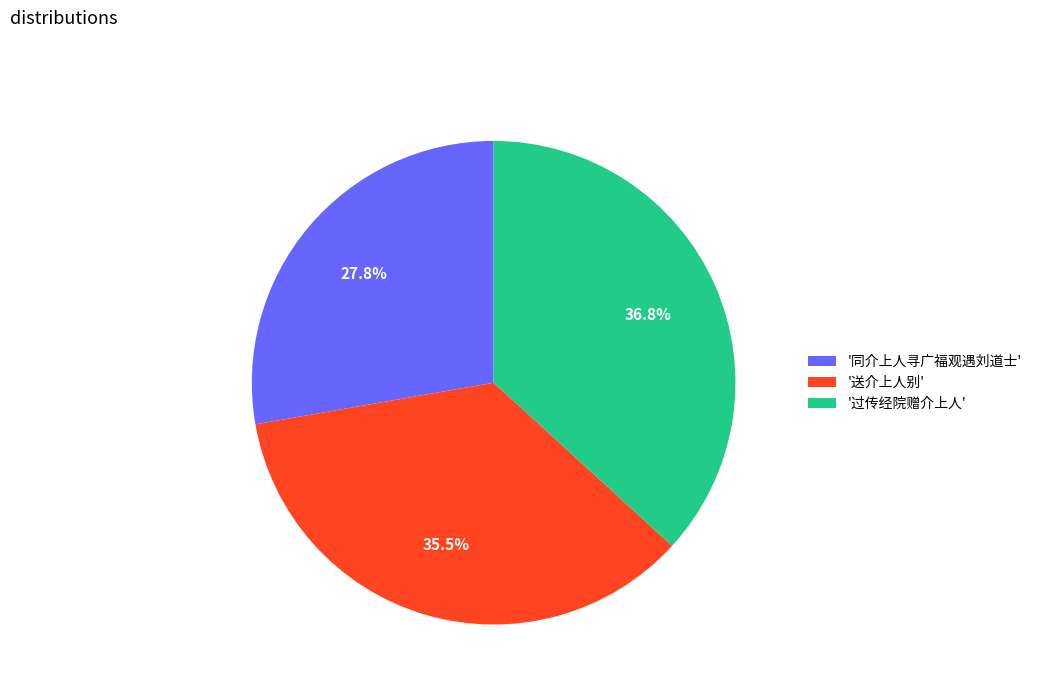

Rank the categories by value from highest to lowest.

'过传经院赠介上人', '送介上人别', '同介上人寻广福观遇刘道士'